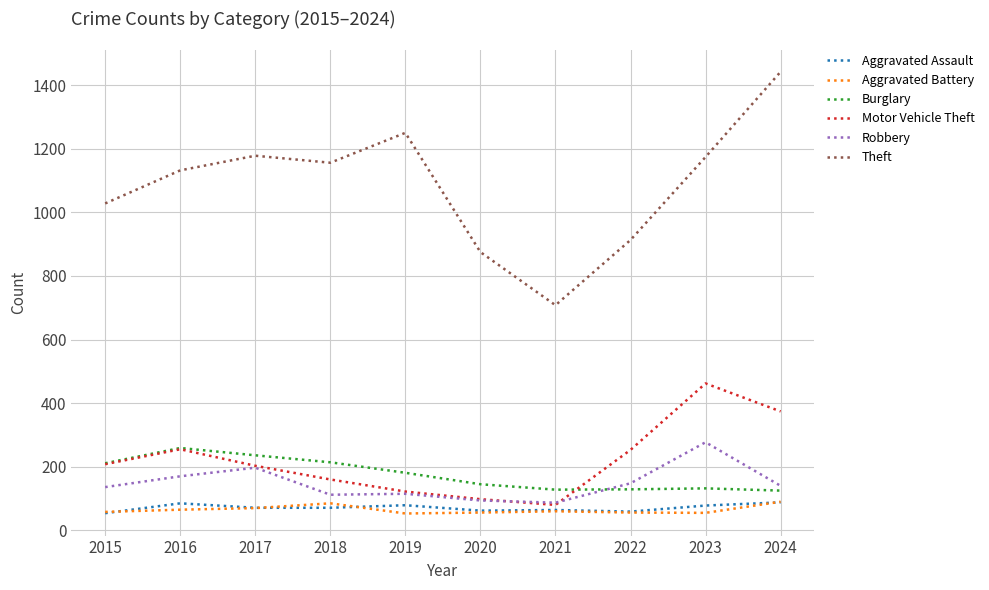

At which category is the sum across all series the highest?

2024